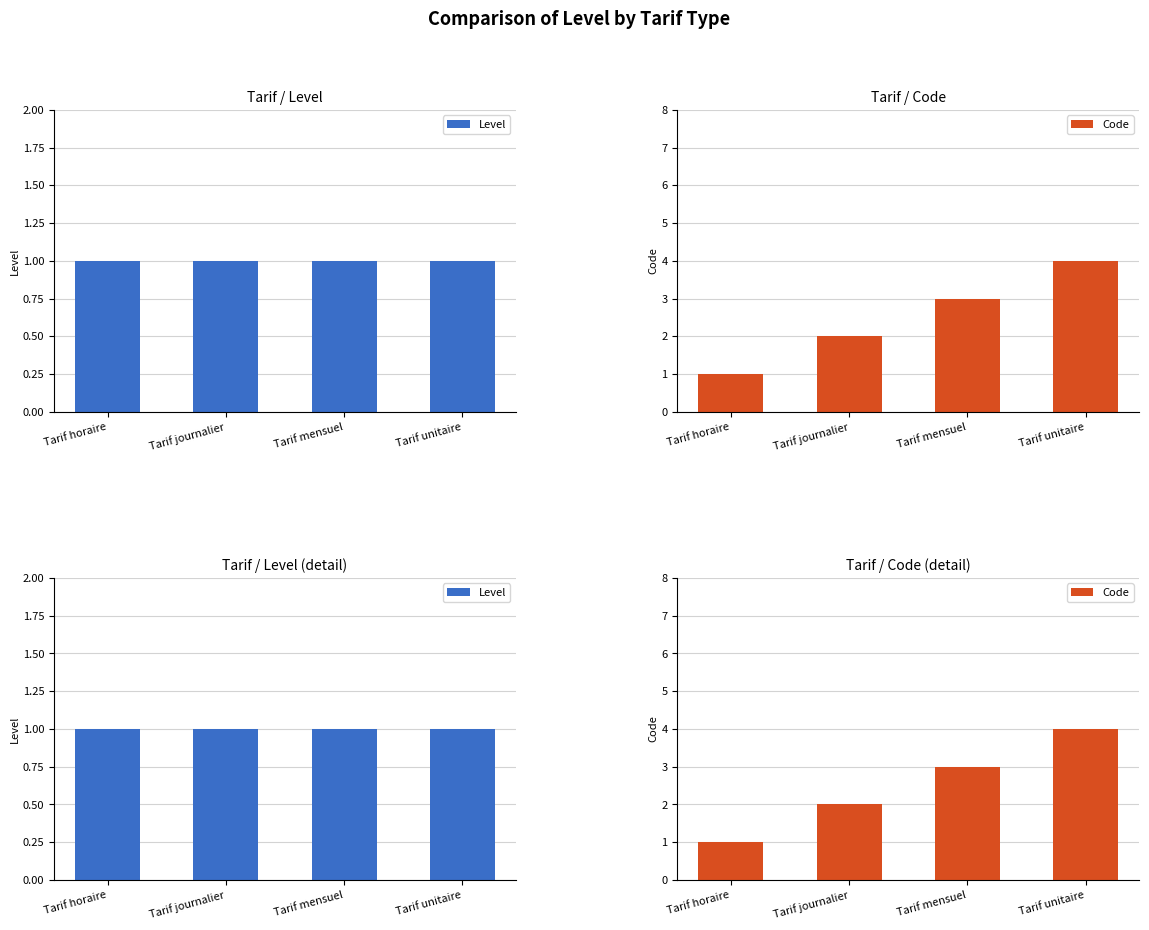

At which label is Level closest to 1?

Tarif horaire